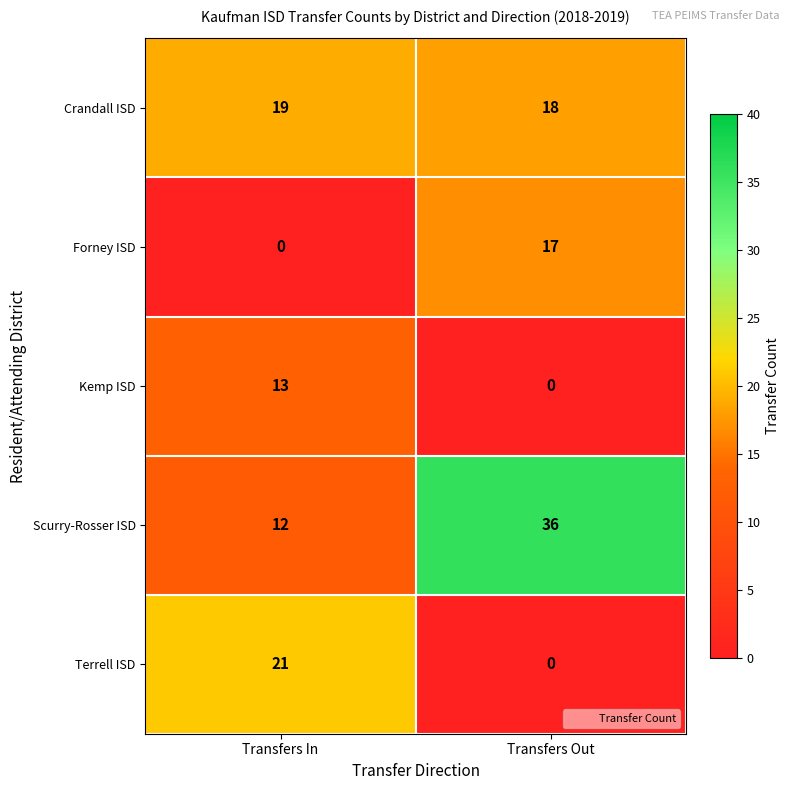

Which series has the widest spread of values?

Scurry-Rosser ISD